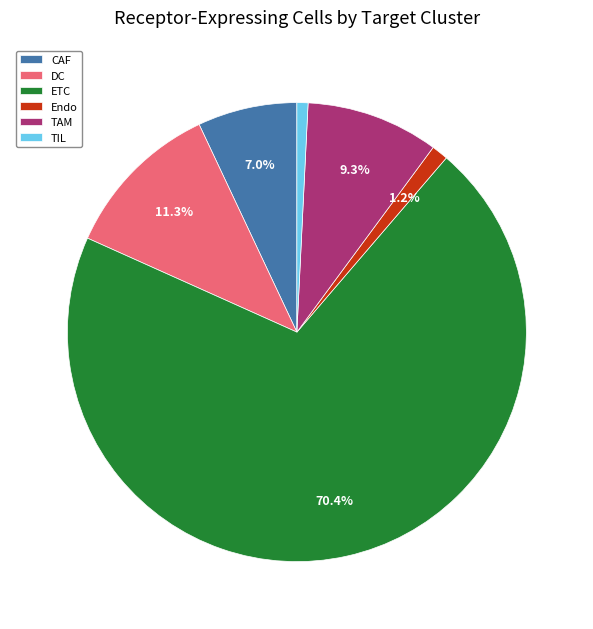

To the nearest percent, what portion does CAF represent?

7%